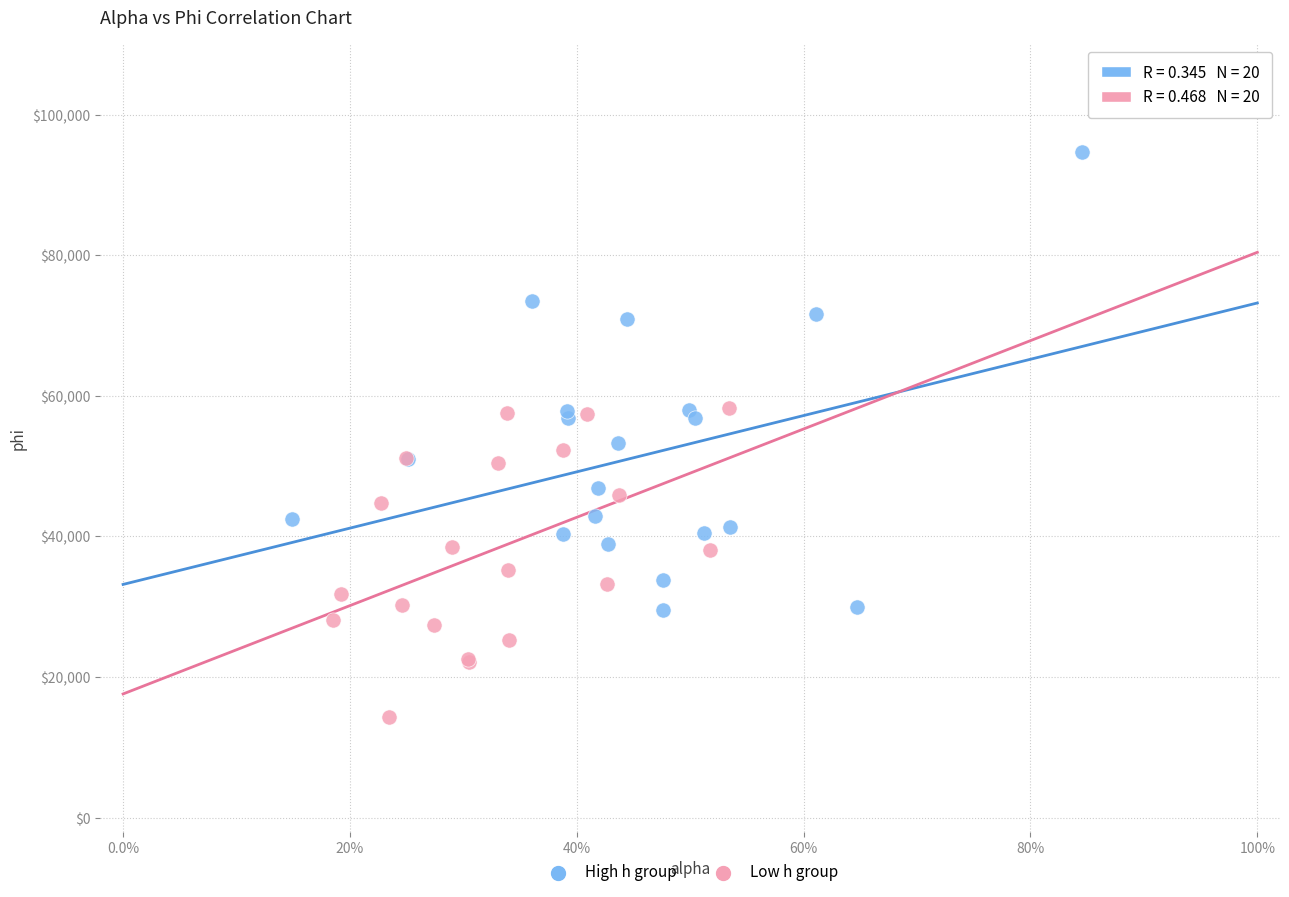

What are all the series names shown in the legend?

High h group, Low h group